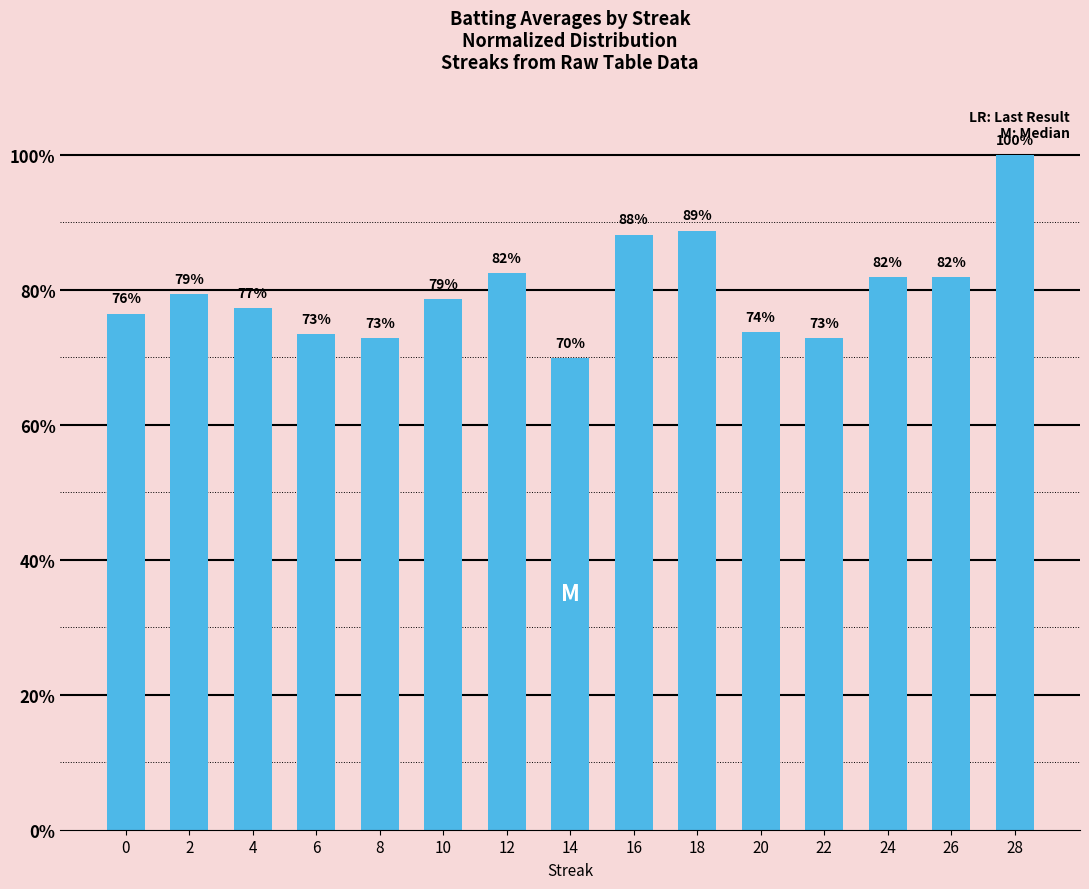

What is the difference between the maximum and second lowest values?

27.1